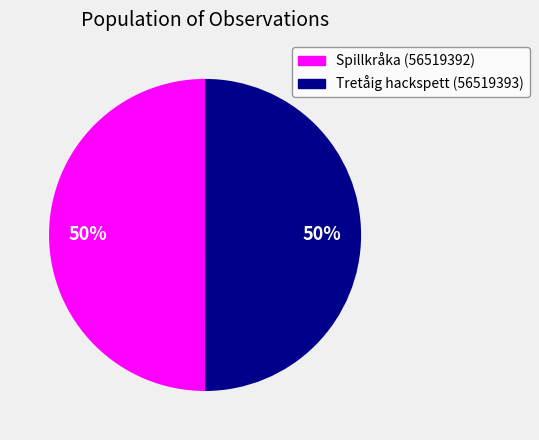

True or false: Tretåig hackspett (56519393) accounts for 41% of the total.

False